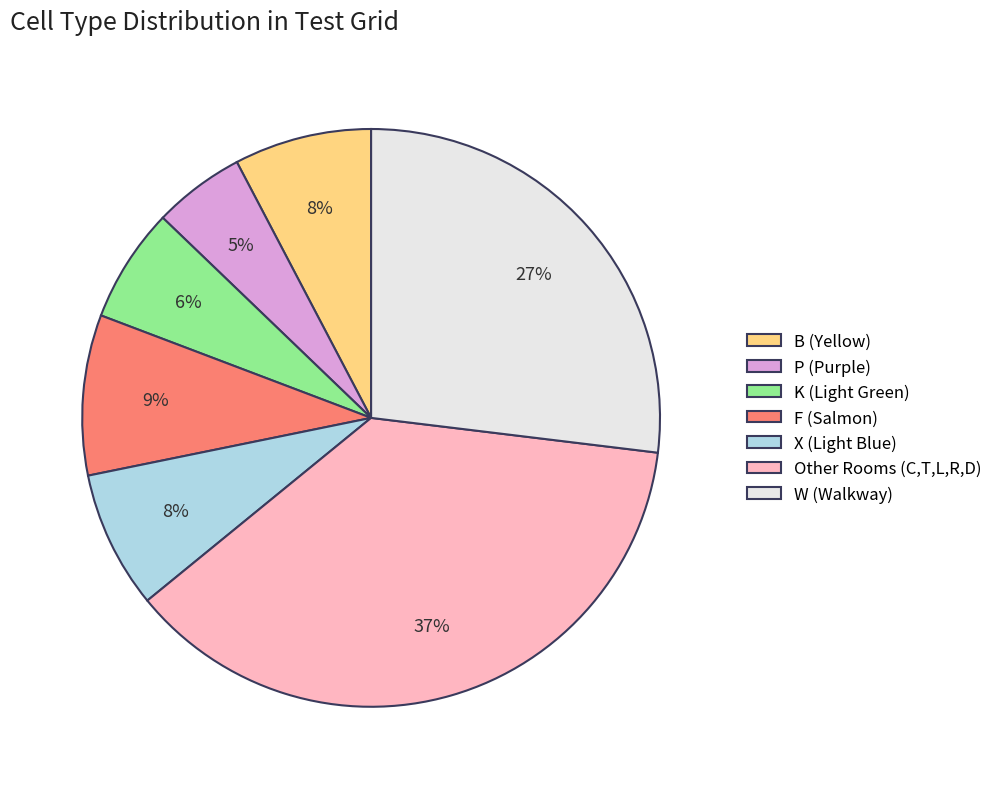

Is there any slice that represents more than half of the pie?

No